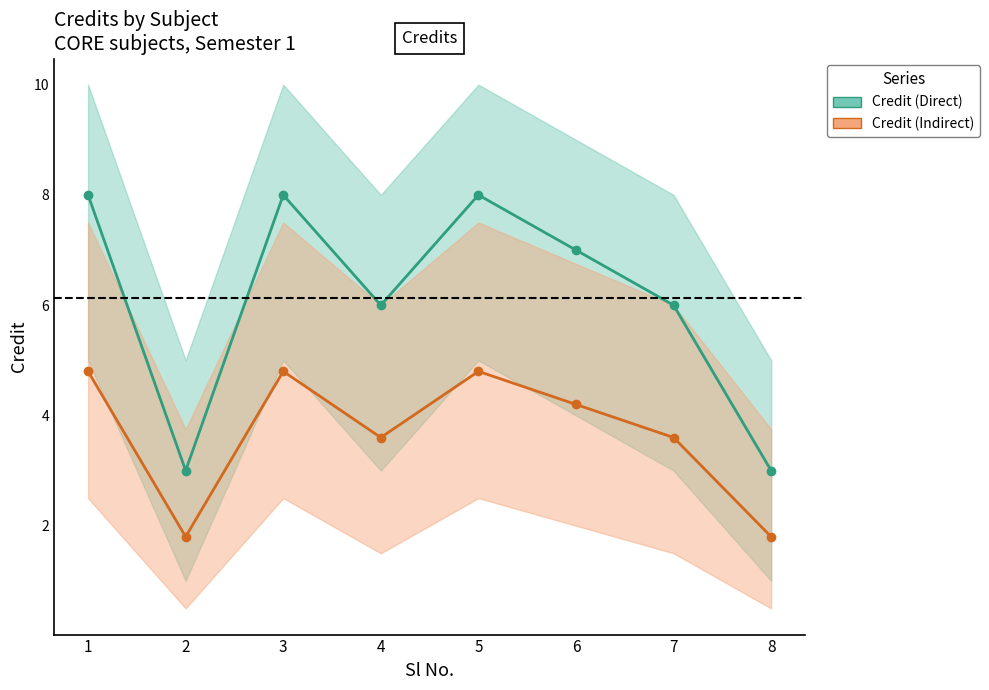

What is the value of the Credit (Indirect) point at the 2nd from the left?

1.8